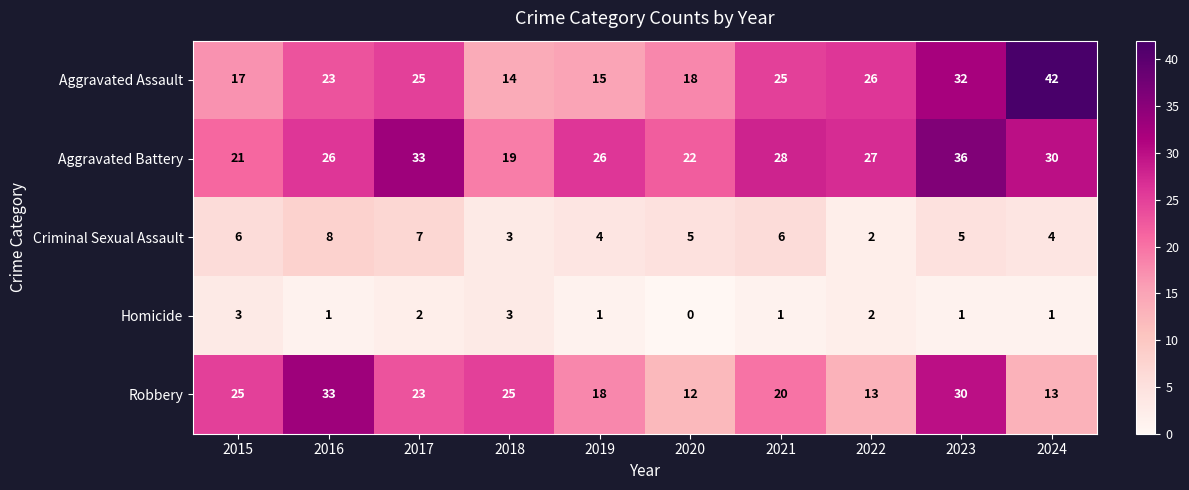

What is the spread (max minus min) of values at 2016?

32